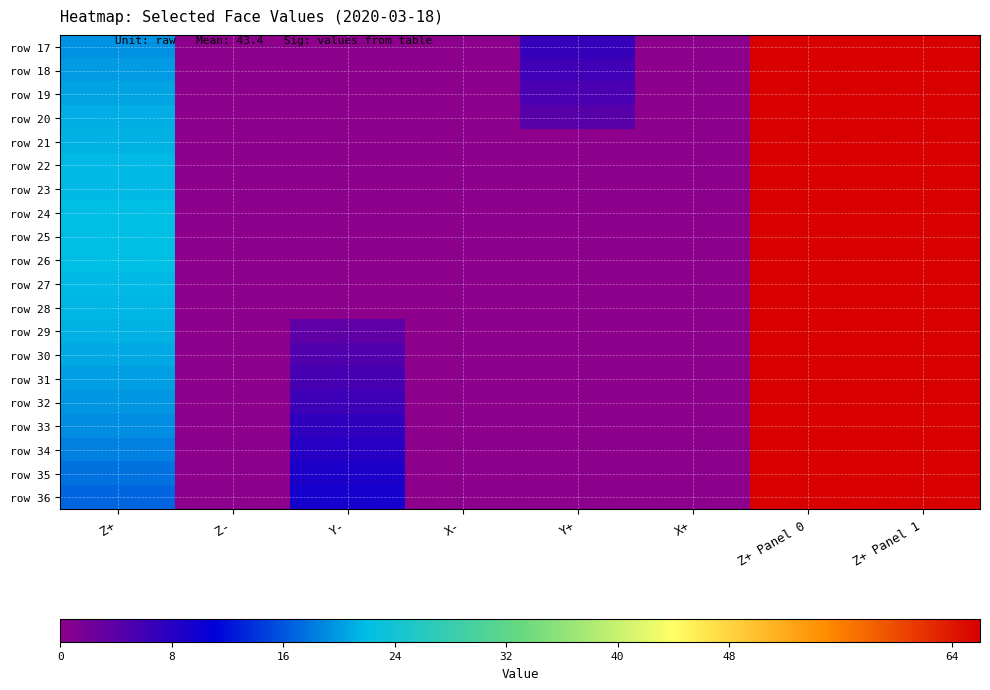

At how many categories does at least one series exceed 18?

3